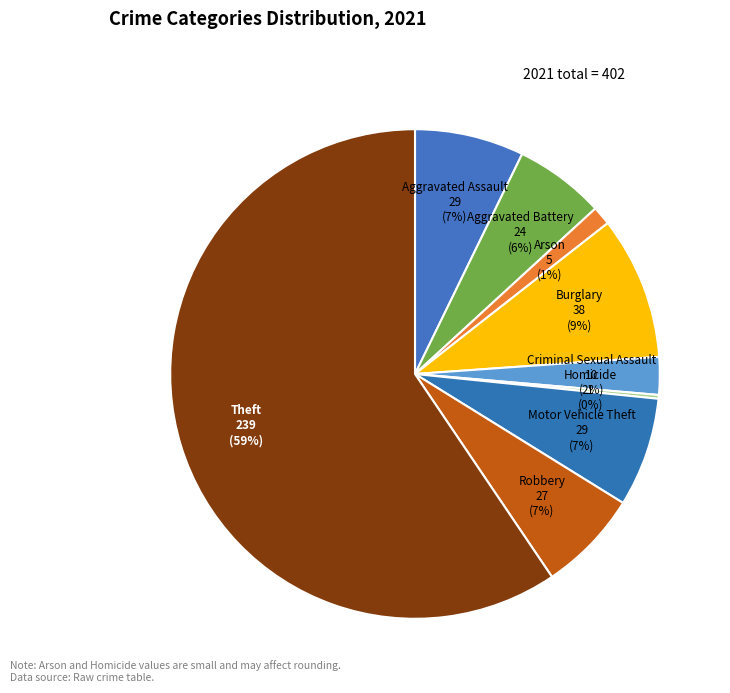

To the nearest percent, what is the combined percentage of Robbery and Aggravated Battery?

13%